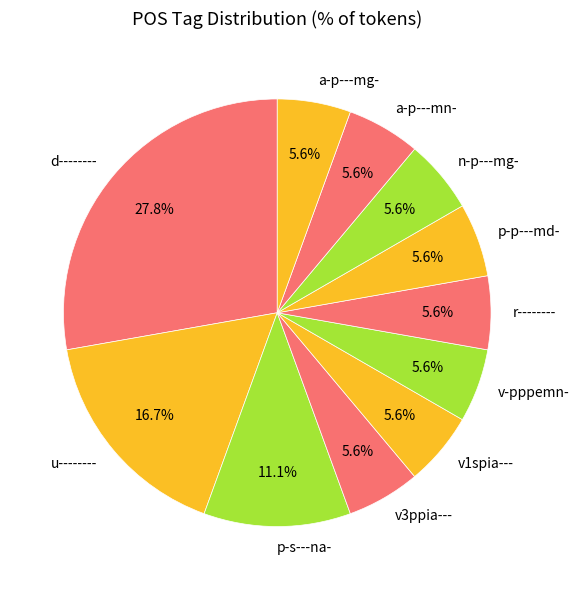

Count the number of slices in the pie.

11